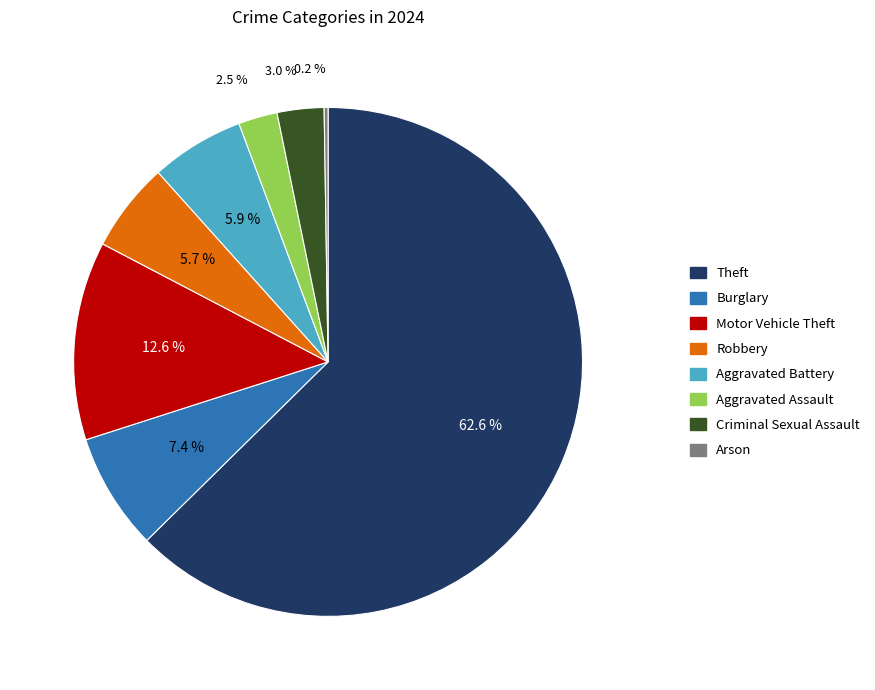

Is there any slice that represents more than half of the pie?

Yes